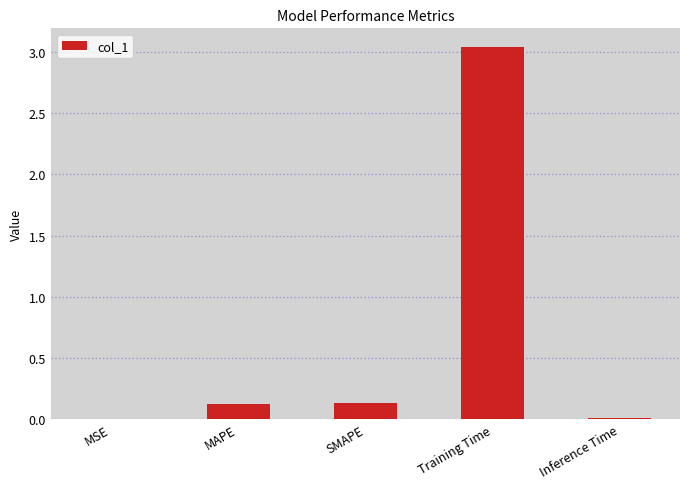

At which category does the chart reach its peak across all series?

Training Time